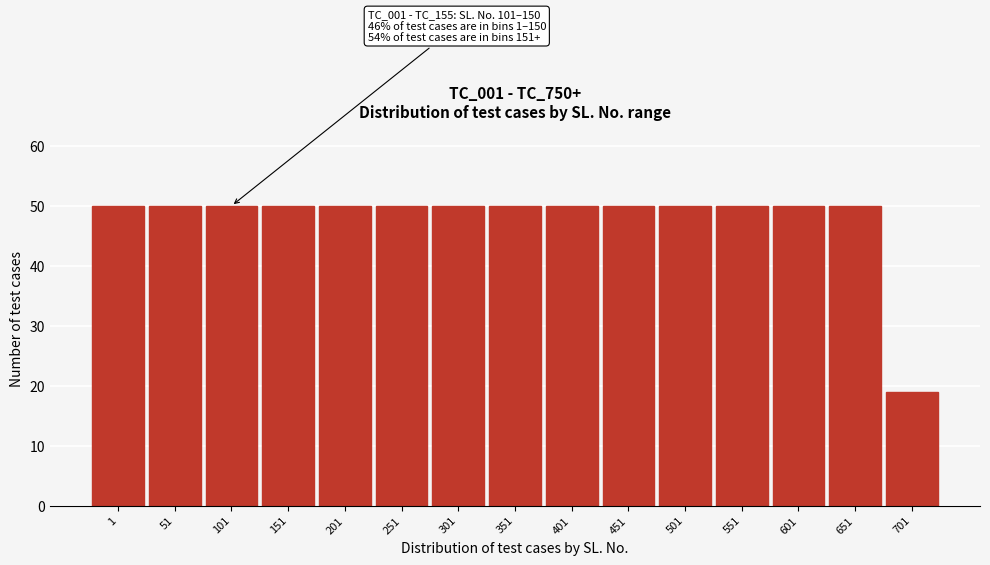

Reading left to right, extract all data points from this chart.

1=50	51=50	101=50	151=50	201=50	251=50	301=50	351=50	401=50	451=50	501=50	551=50	601=50	651=50	701=19